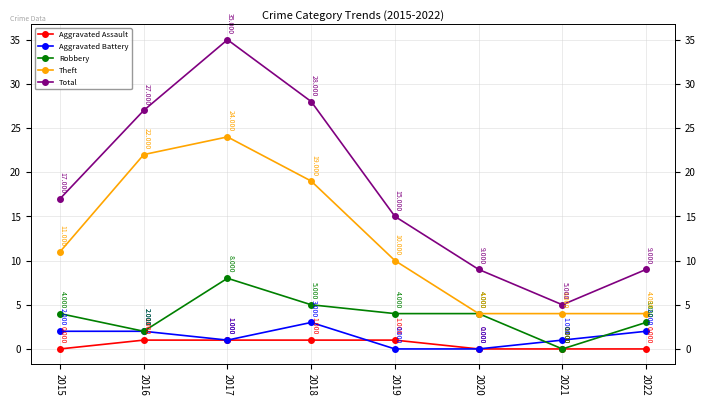

What is the difference between the maximum and minimum values in the Aggravated Assault series?

1